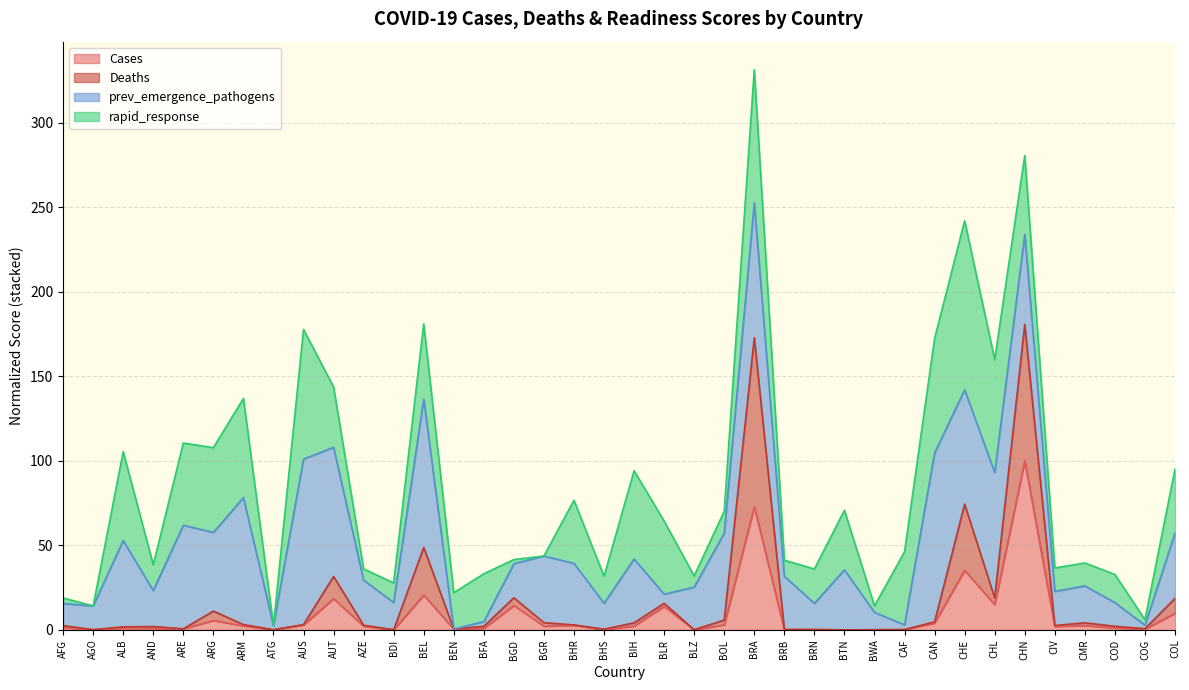

At which category is the sum across all series the highest?

BRA